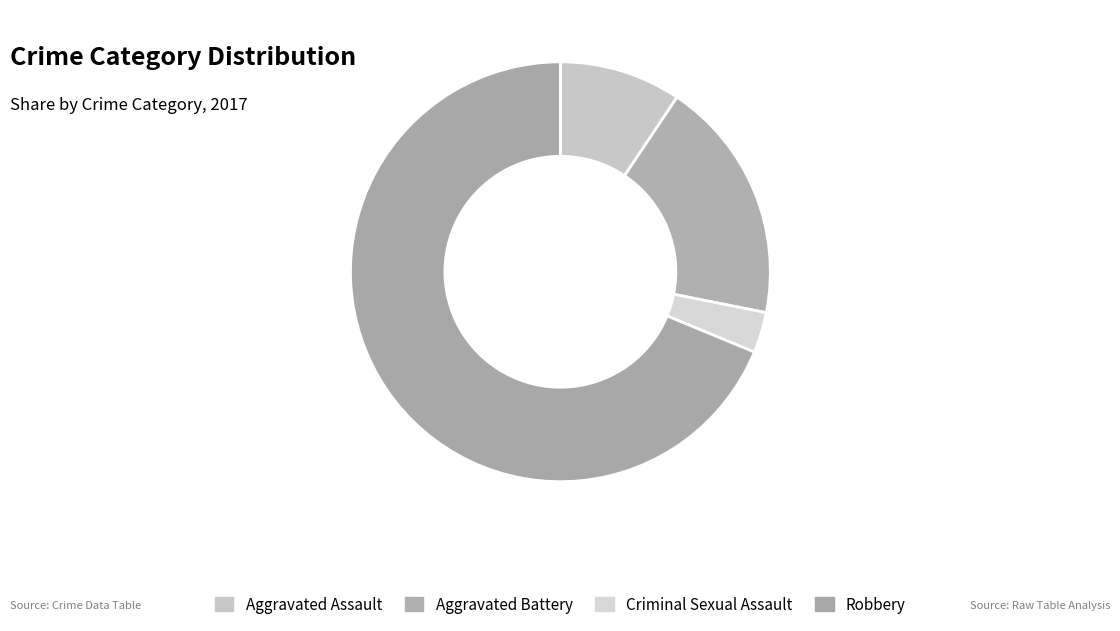

Which slice is the largest?

Robbery